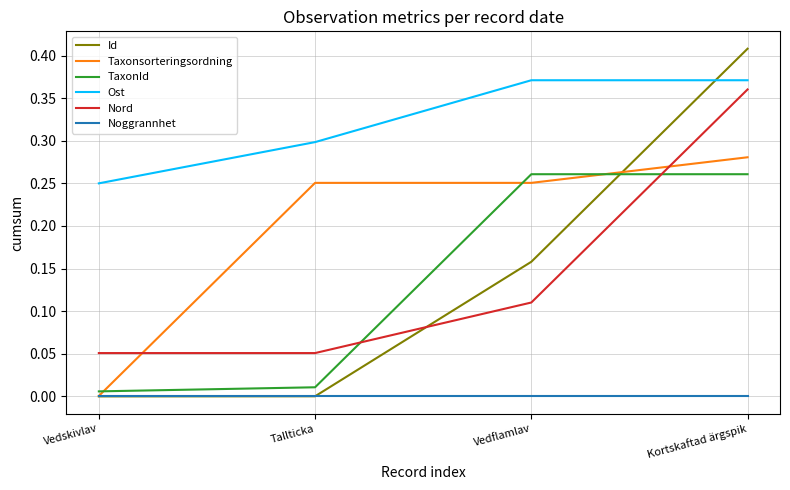

At which category is the sum across all series the highest?

Kortskaftad ärgspik